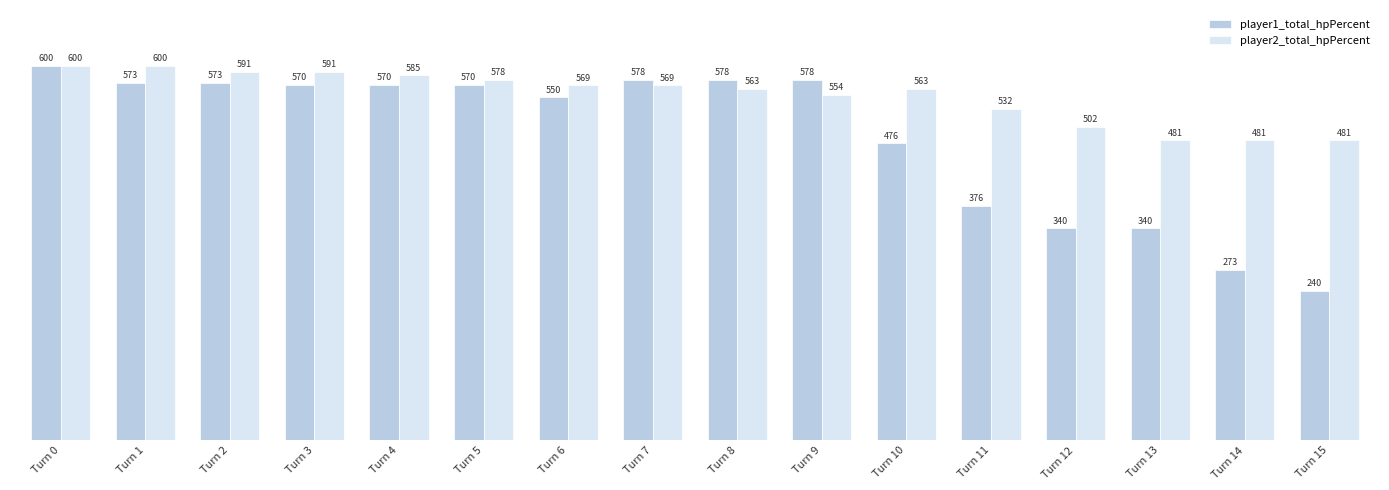

What is the average value of the player1_total_hpPercent series?

487